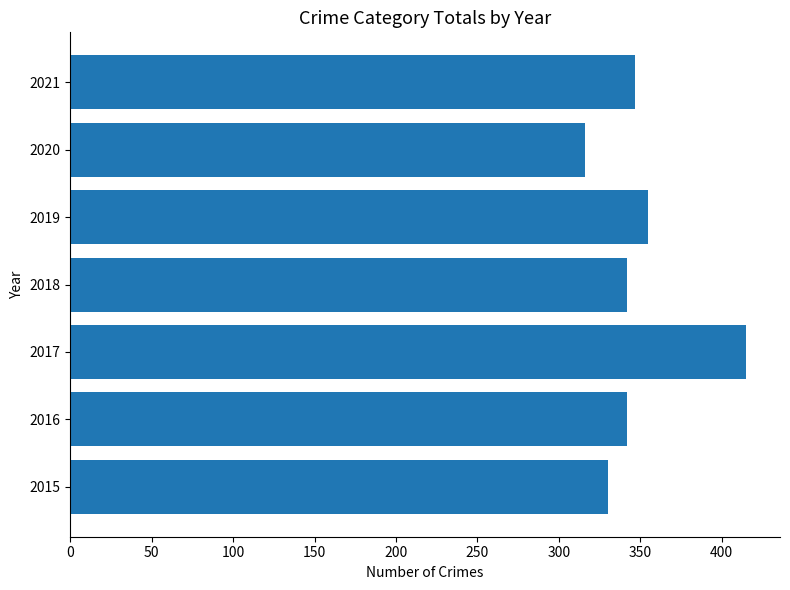

Count the number of categories in the chart.

7